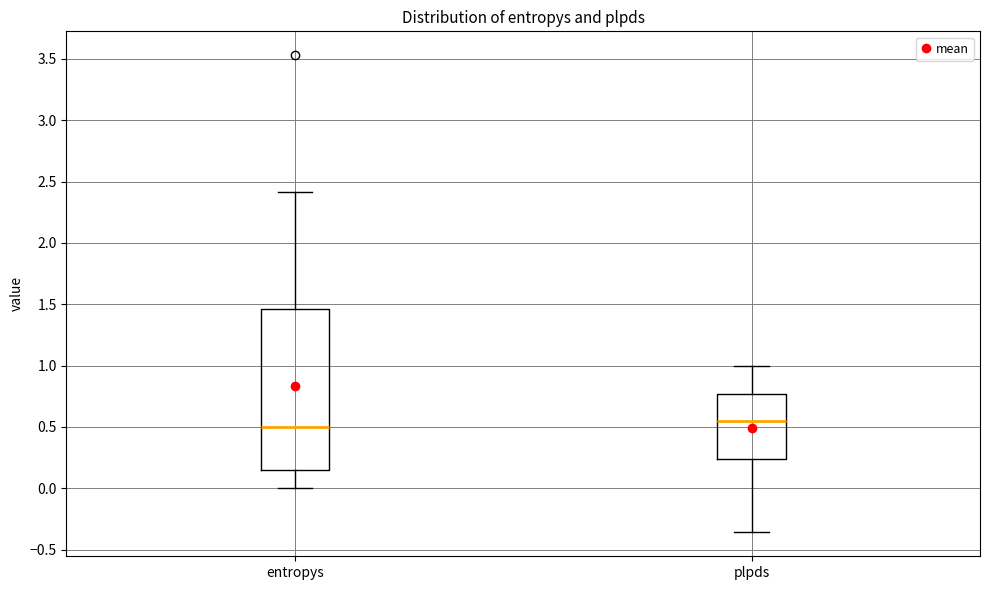

Which box has the lowest median line?

entropys